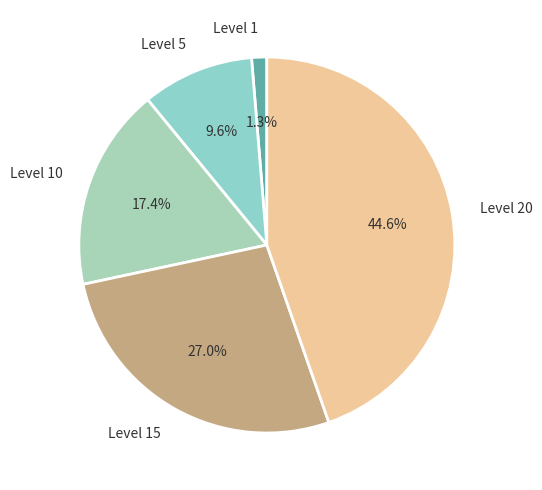

How many segments does this pie chart have?

5